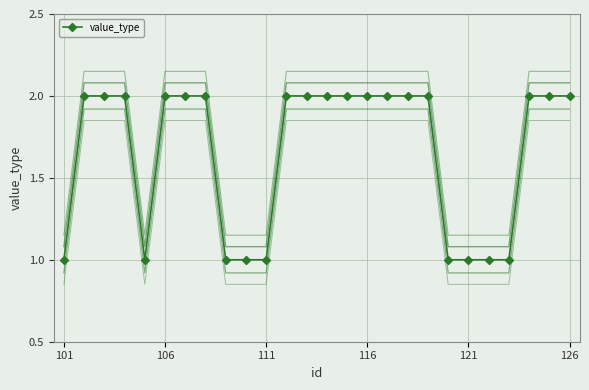

What is the change in value from 17 to 22?

-1